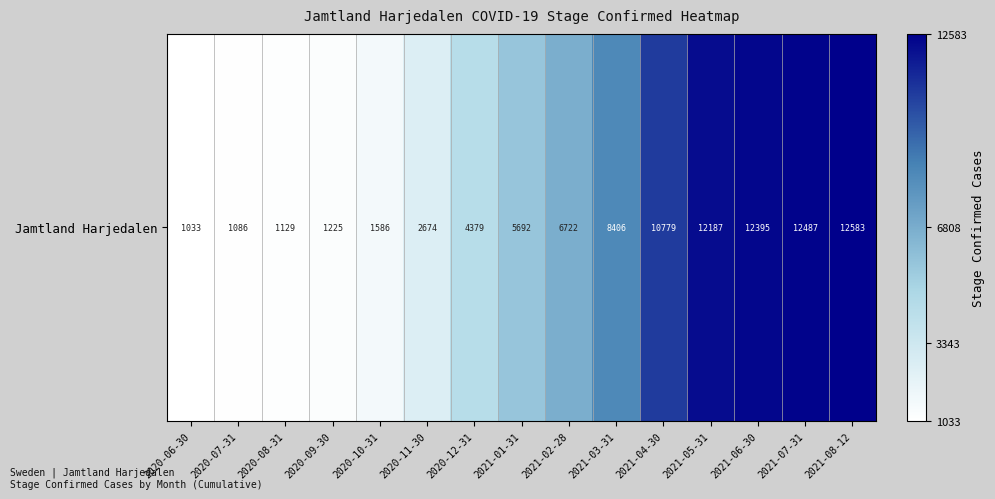

Where does the data first go above 5692?

2021-02-28